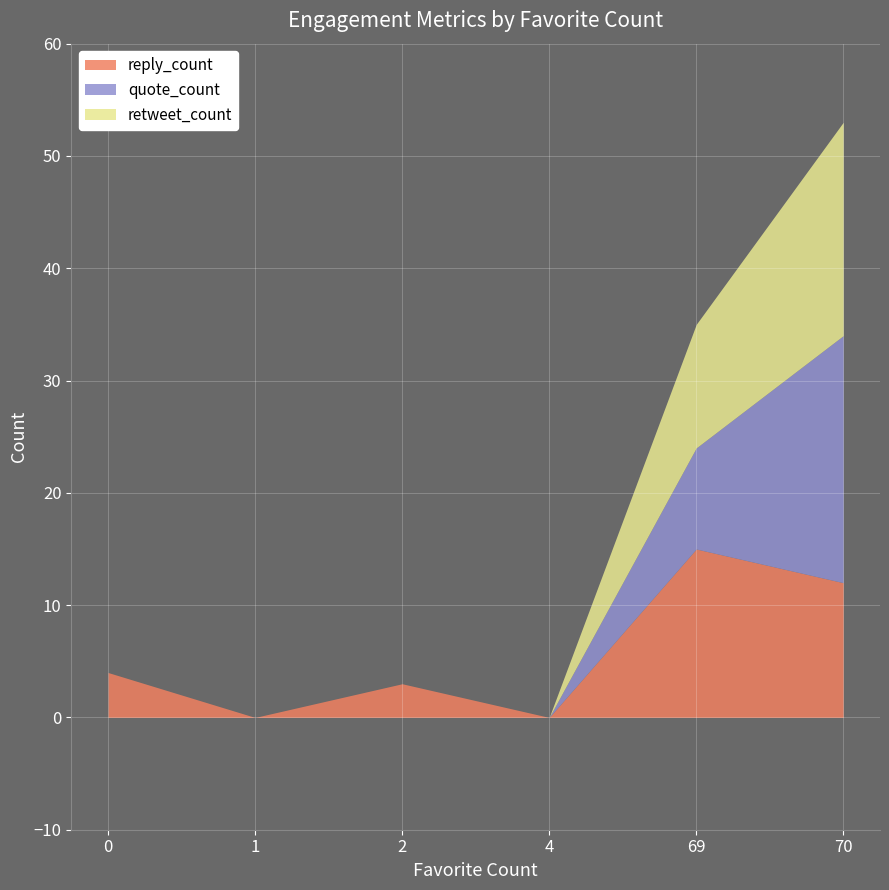

How many lines are shown in the chart?

3